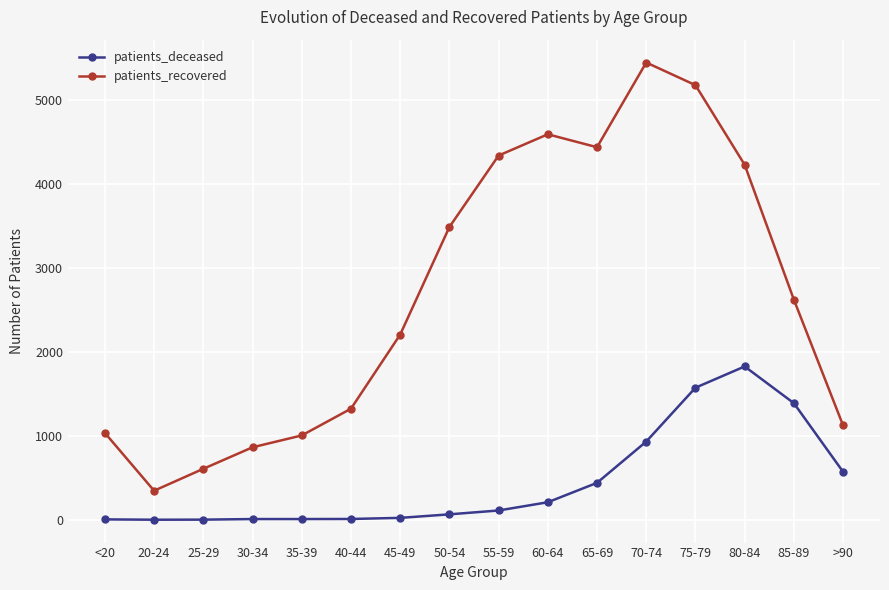

In patients_recovered, how many points are lower than both neighbors (excluding endpoints)?

2